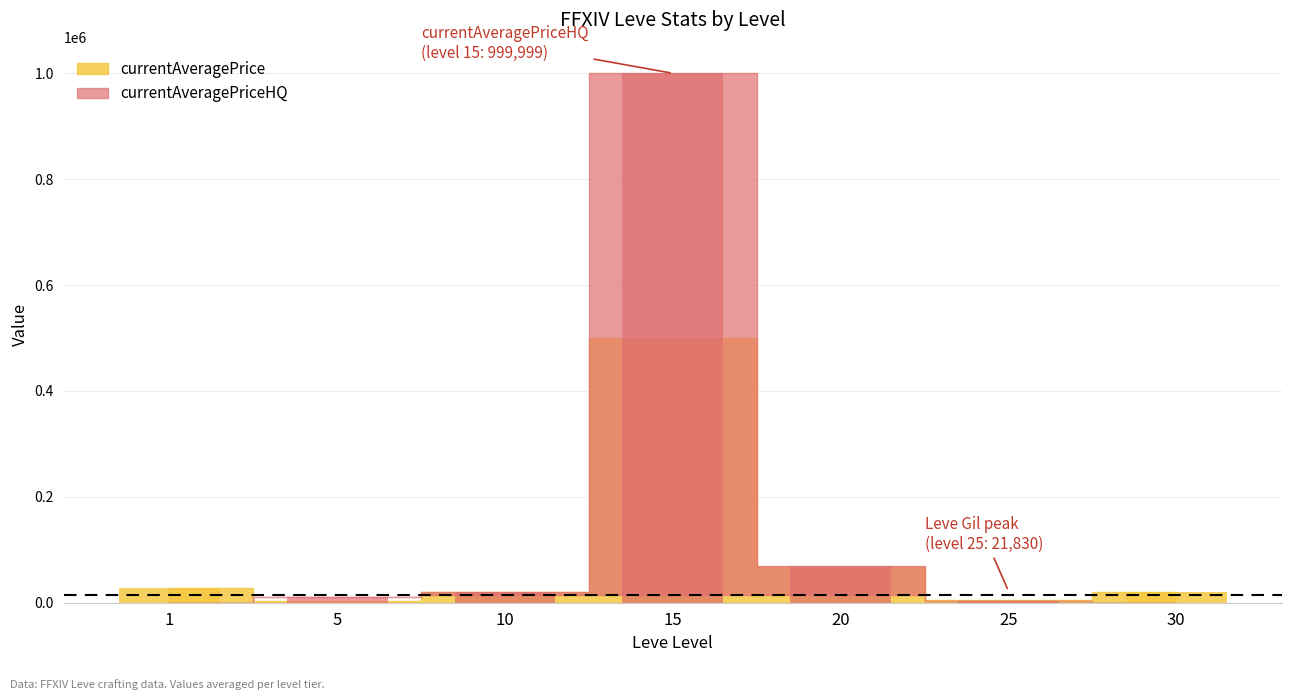

Is the value of Leve Gil at 20 greater than the value of currentAveragePrice at 5?

Yes